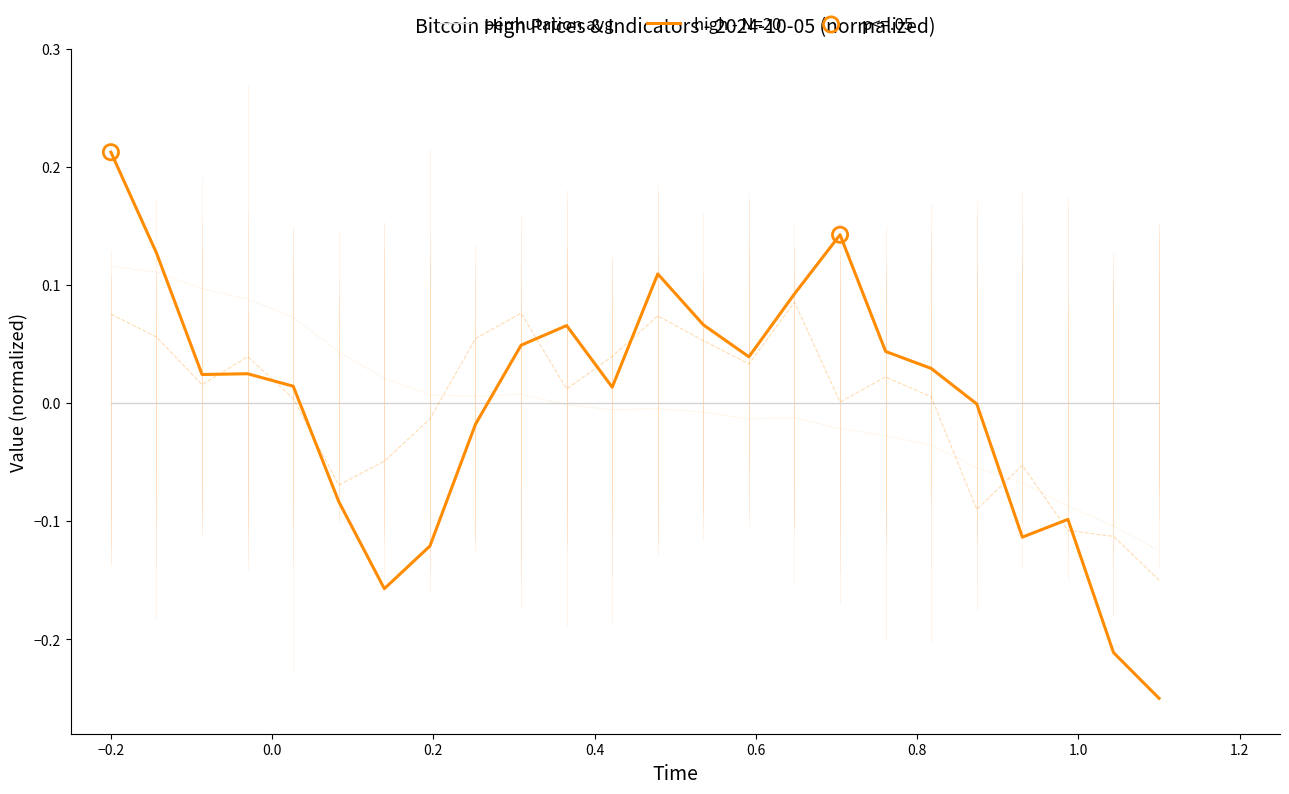

Which series contains the lowest Y value?

high - N=20